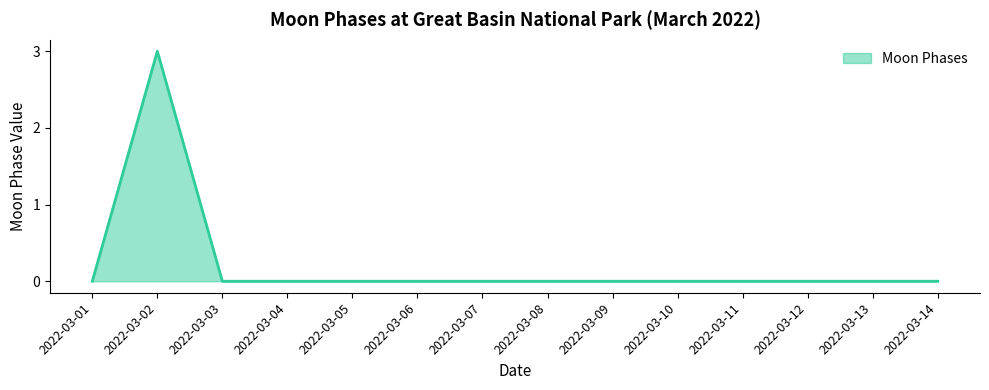

What is the difference between the maximum and minimum values?

3